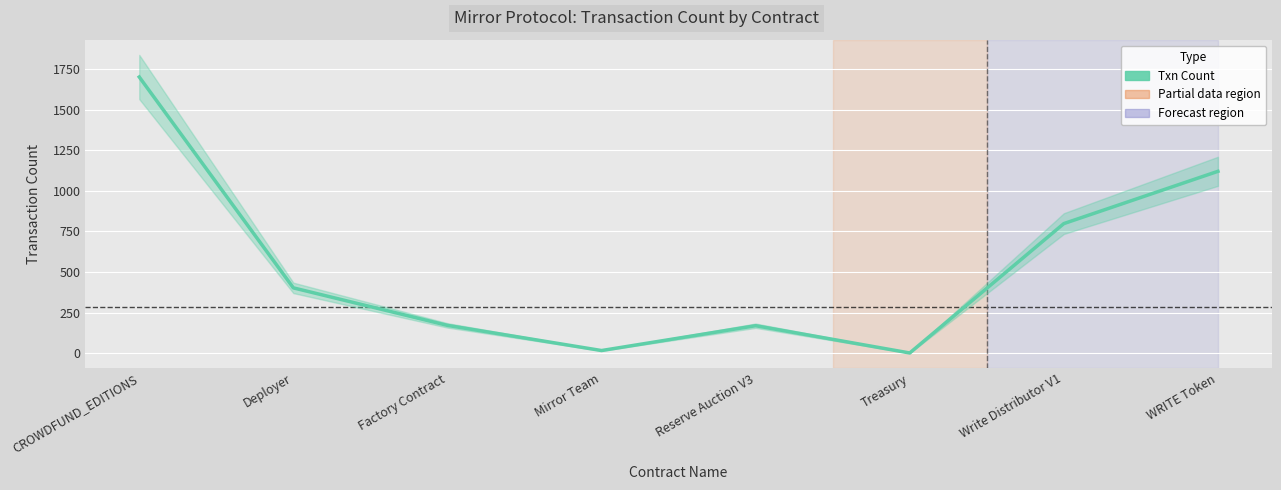

The value at Deployer is 402. True or false?

True